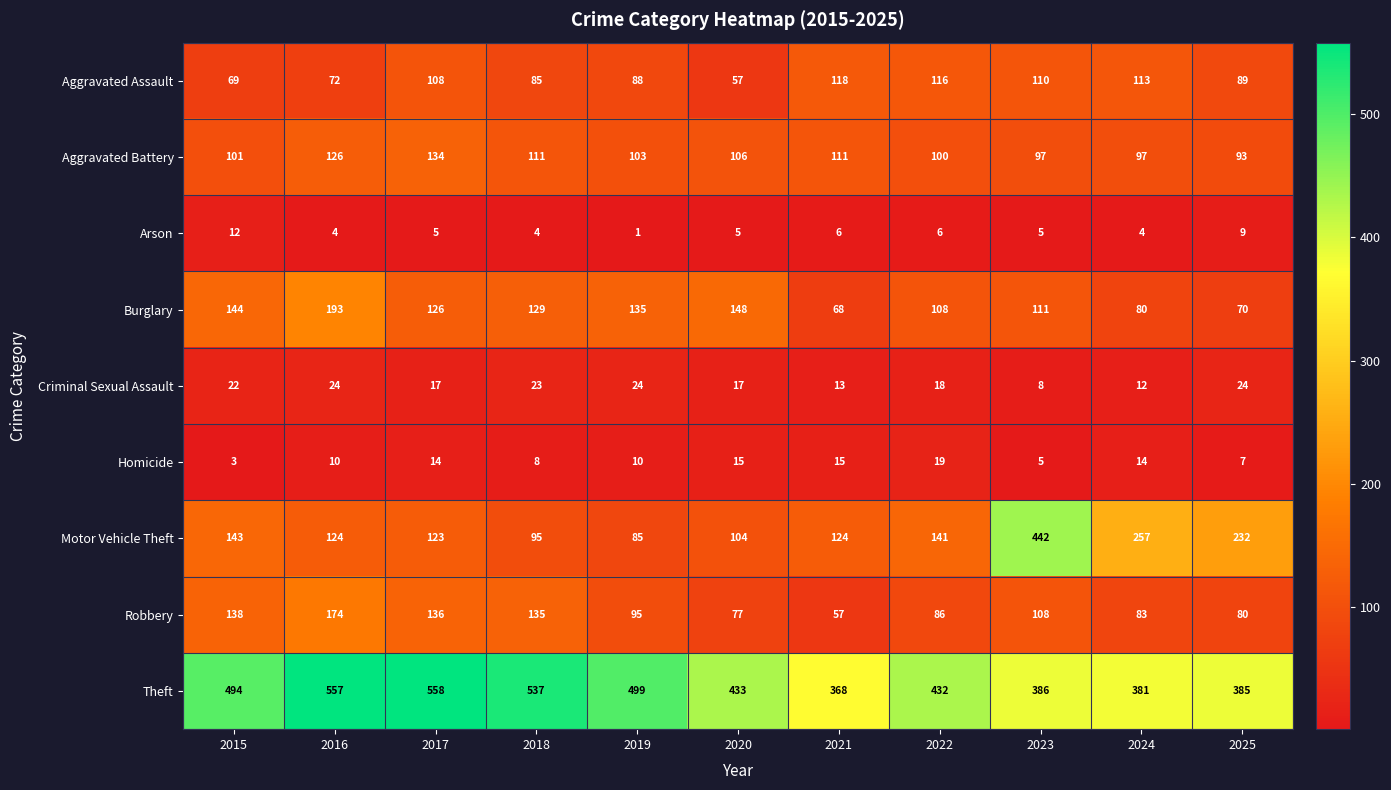

What value does the Homicide series have at 2020, to the nearest 5?

15